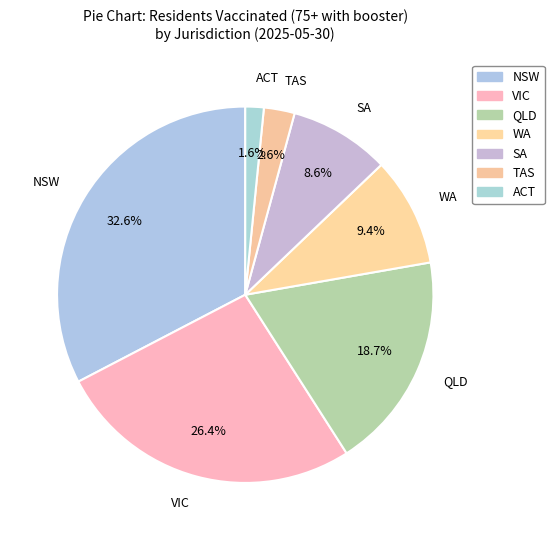

How much of the chart is everything except NSW?

67.4%